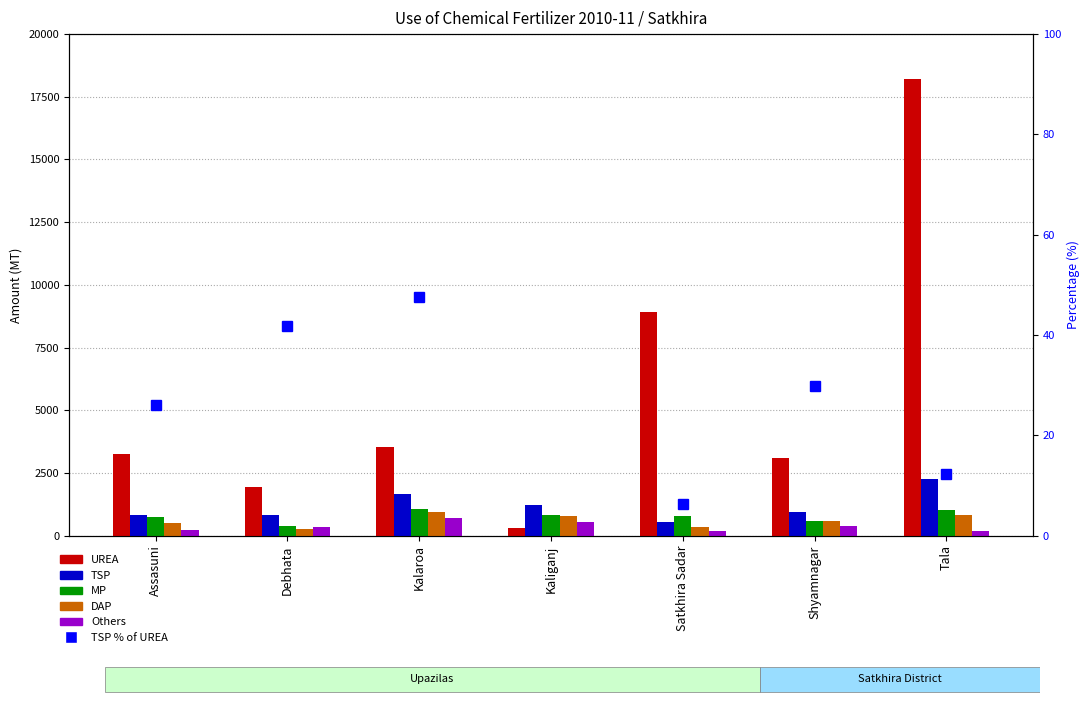

How many data points in TSP are above 924?

3